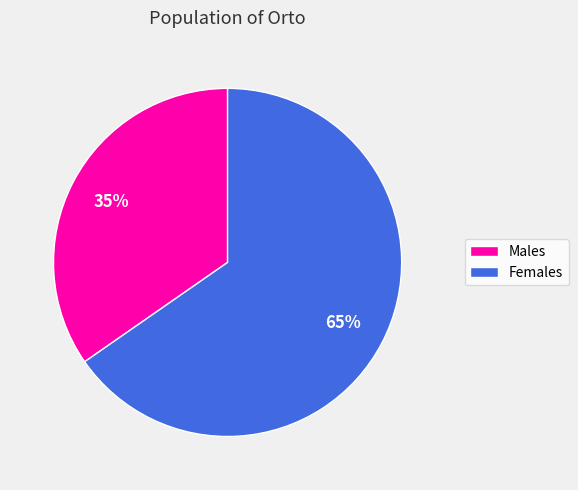

Between Females and Males, which is larger?

Females